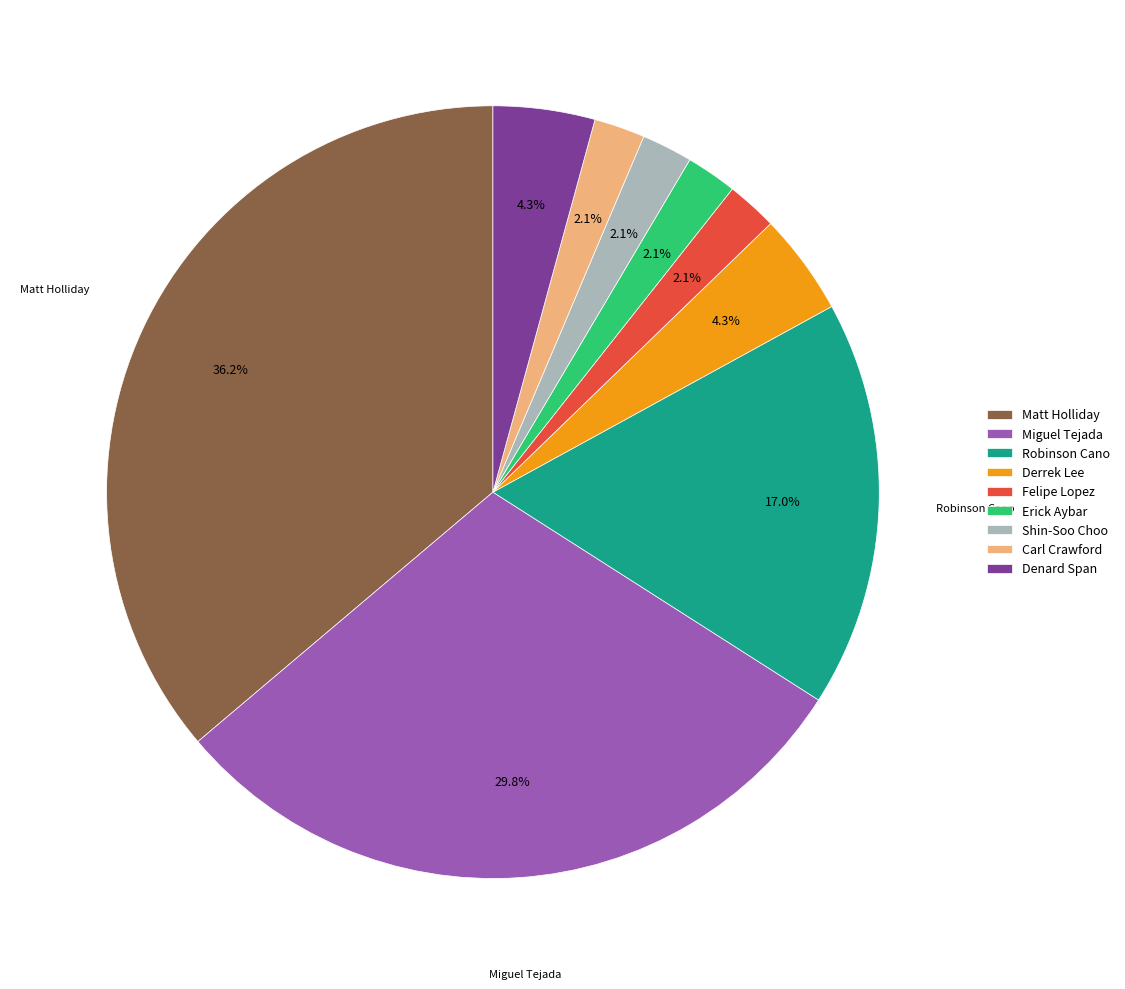

The Derrek Lee slice represents 14% of the pie. True or false?

False